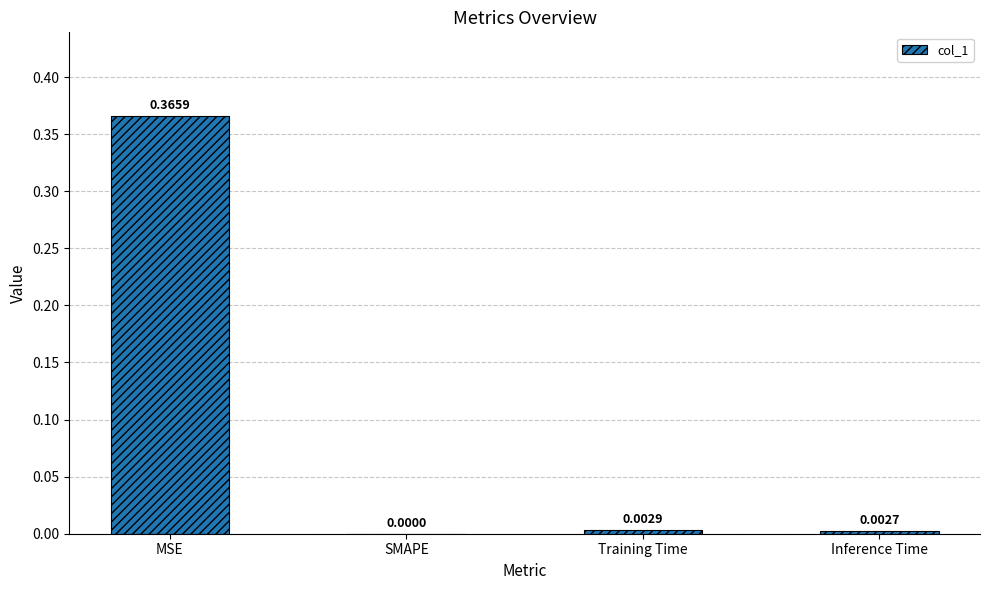

At which label is the value closest to 0?

SMAPE